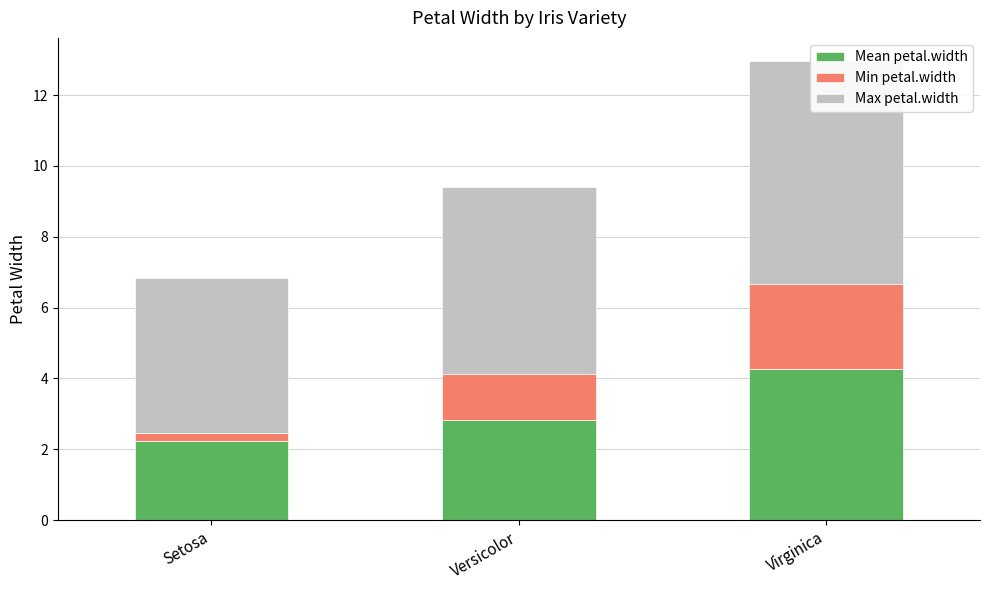

Reading left to right, transcribe all the data shown in this chart.

Mean petal.width: 2.2	2.8	4.3
Min petal.width: 0.2	1.3	2.4
Max petal.width: 4.4	5.3	6.3